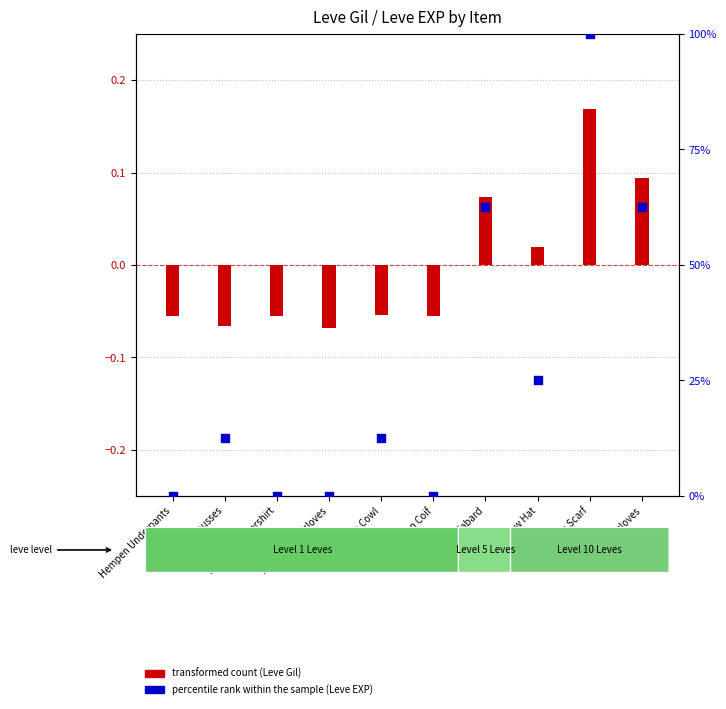

Which series has the widest spread of Y values?

percentile rank within the sample (Leve EXP)